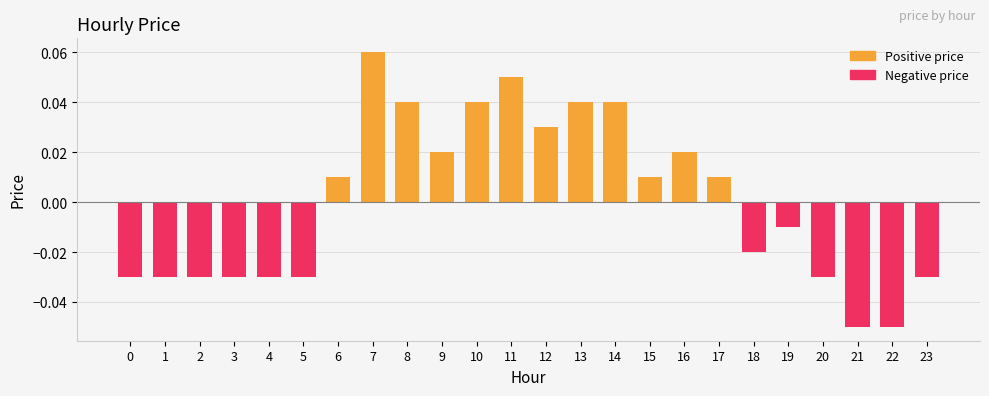

True or false: the data shows -0.0 at 22.

False